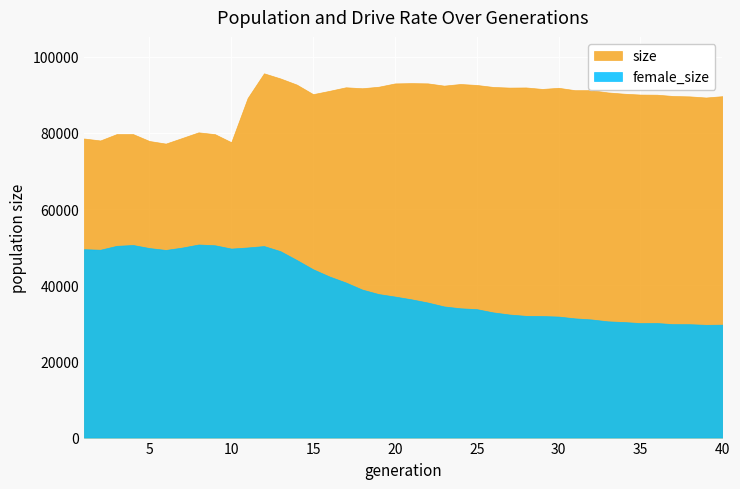

Which category has the lowest value in the female_size series?

39